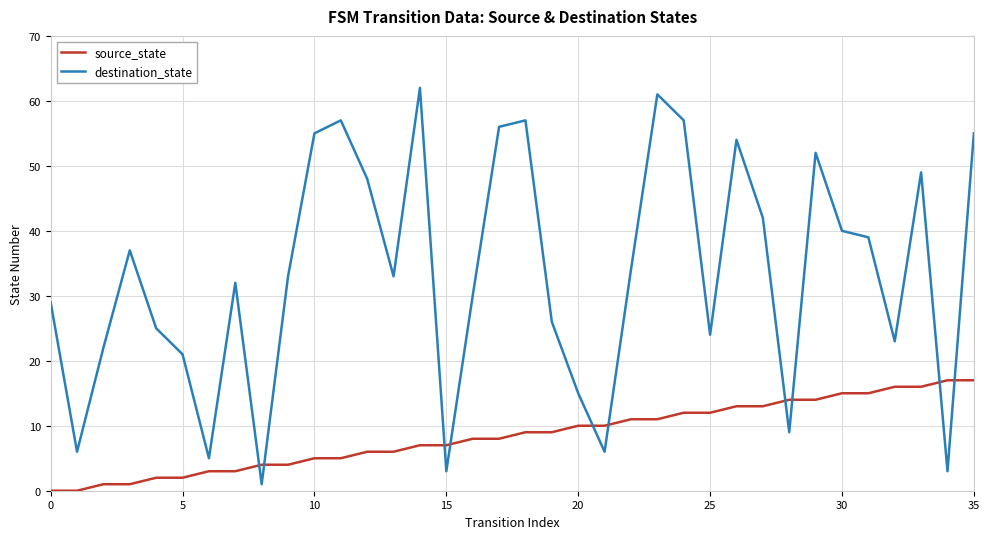

What is the difference between the maximum and minimum values in the source_state series?

17